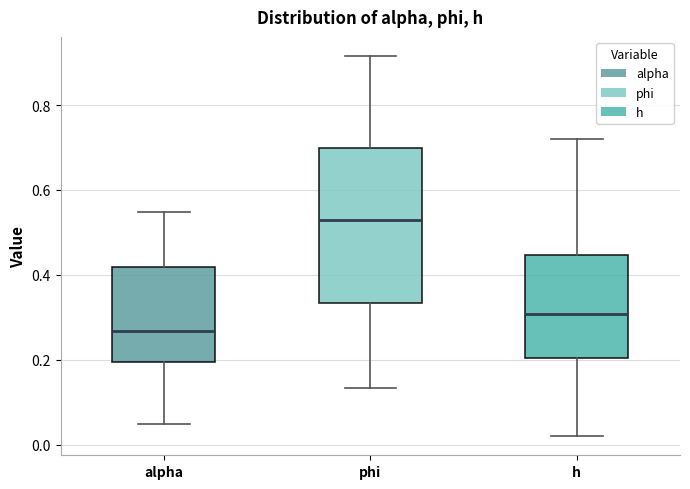

Which box is the tallest, from its lower edge to its upper edge?

phi